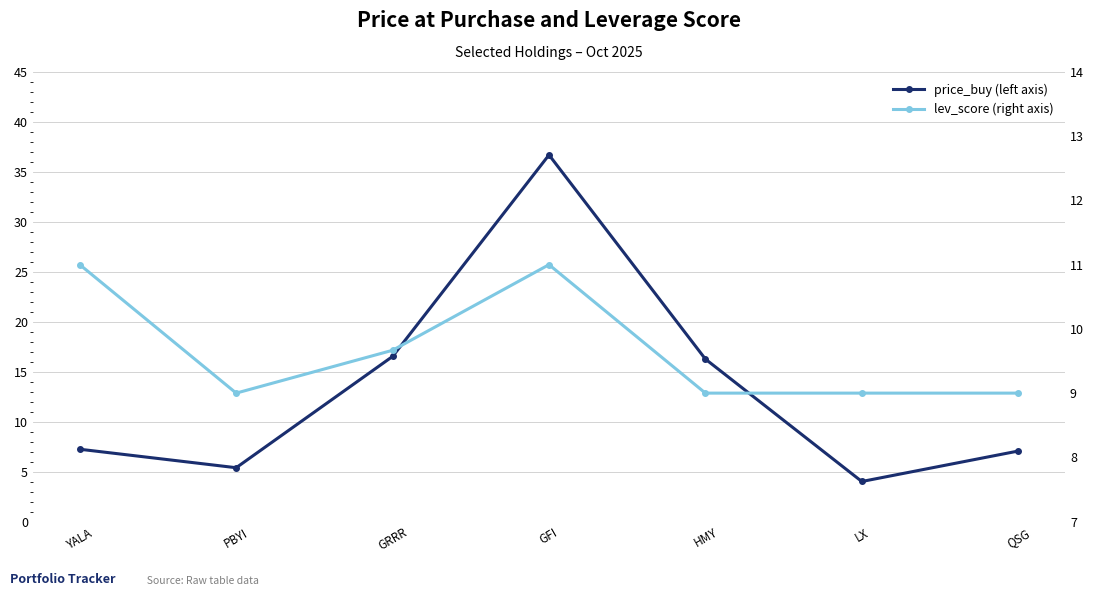

How many categories are shown in the chart?

7